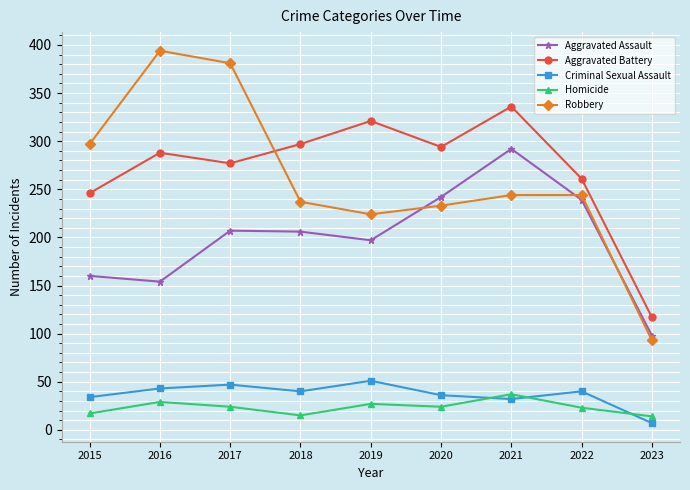

At which label does Robbery reach its peak?

2016